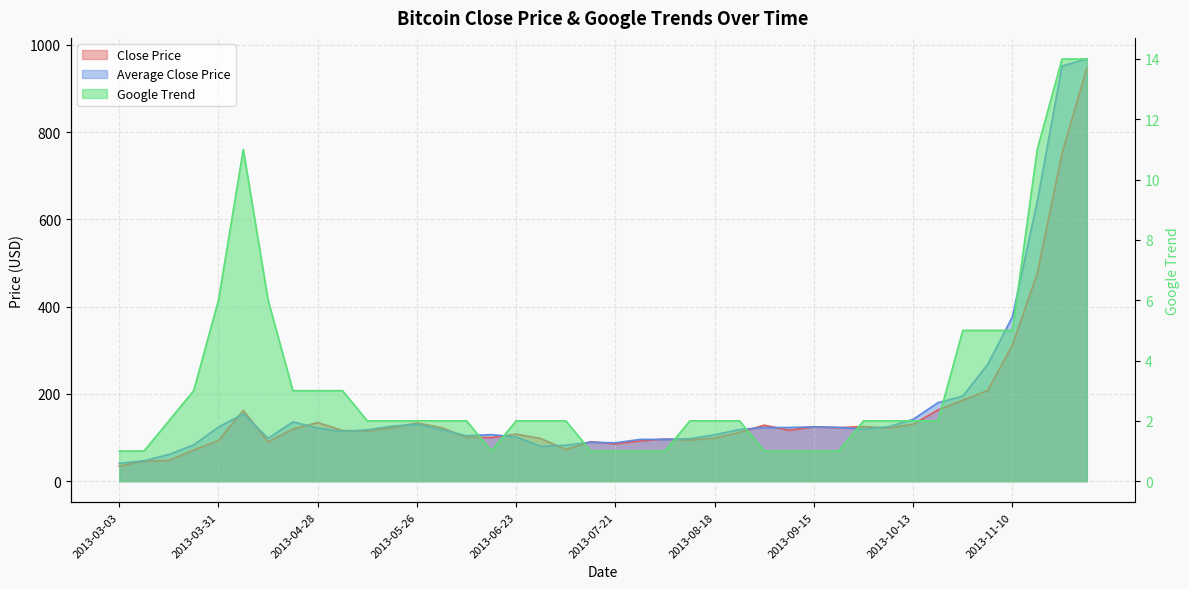

The value of Close Price at 2013-11-10 is 555.5. True or false?

False